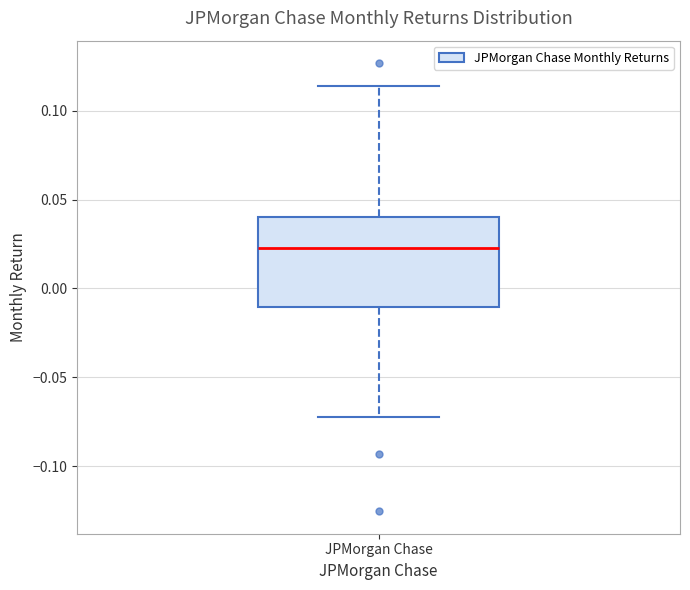

Transcribe this box plot: give where the median line is, the range the box spans, and where the two whiskers end, as read against the y-axis. The values are not printed on the chart, so give them approximately, as read against the axis.

median 0.025, box -0.010 to 0.040, whiskers -0.070 to 0.115